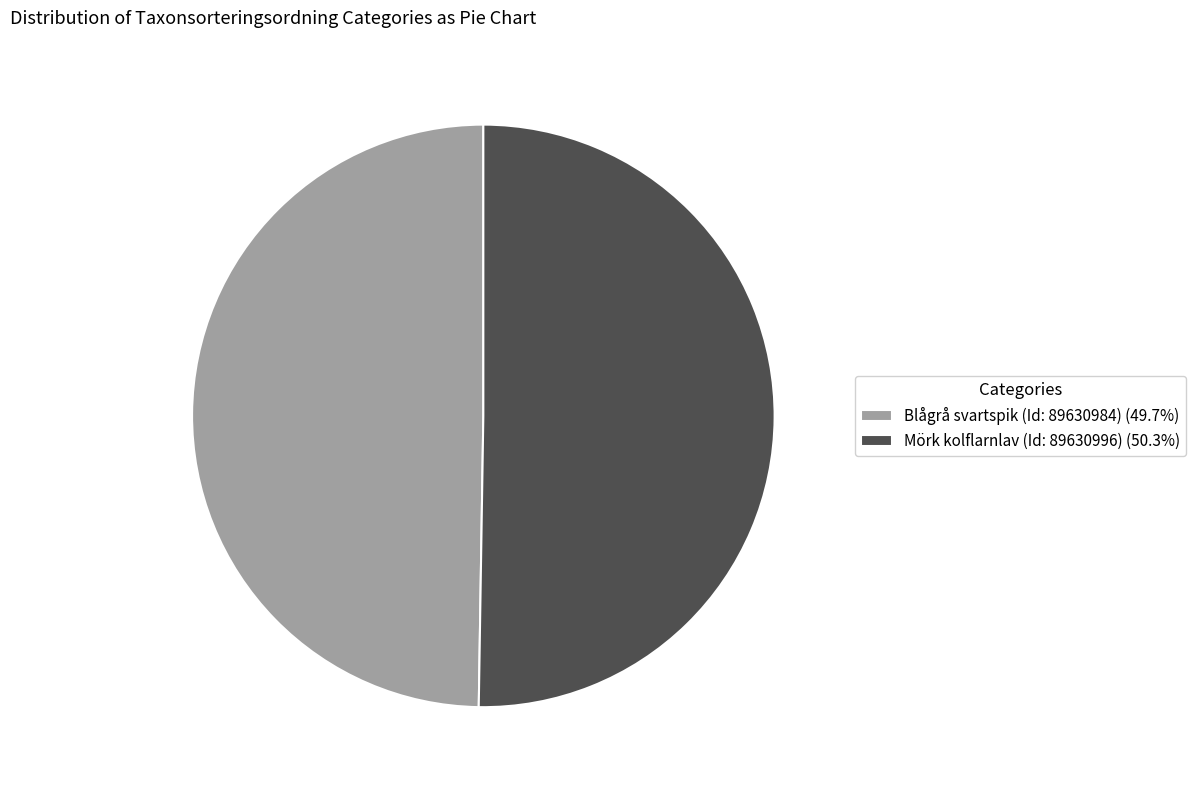

Count the number of slices in the pie.

2